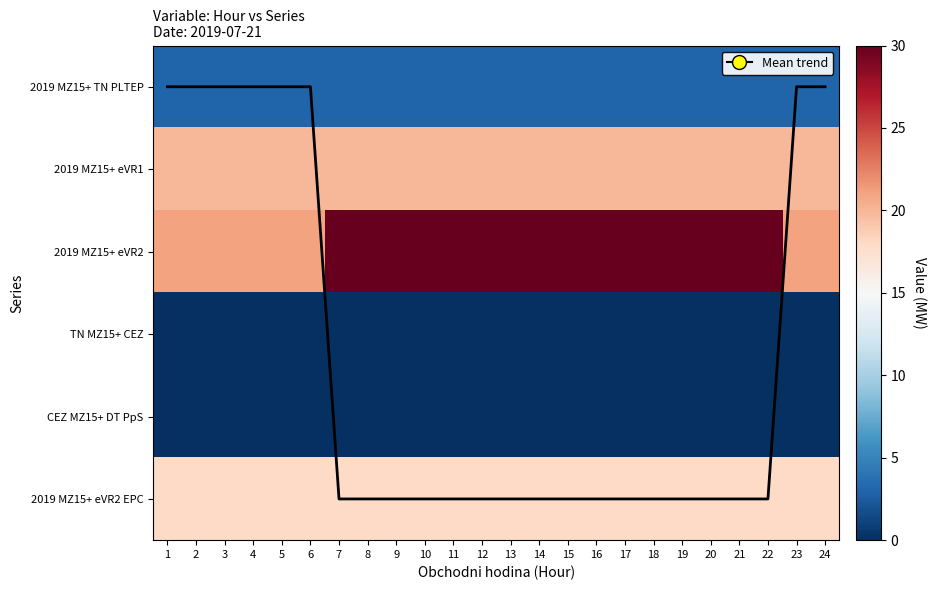

True or false: CEZ MZ15+ DT PpS has a value of 0 at 18.

True